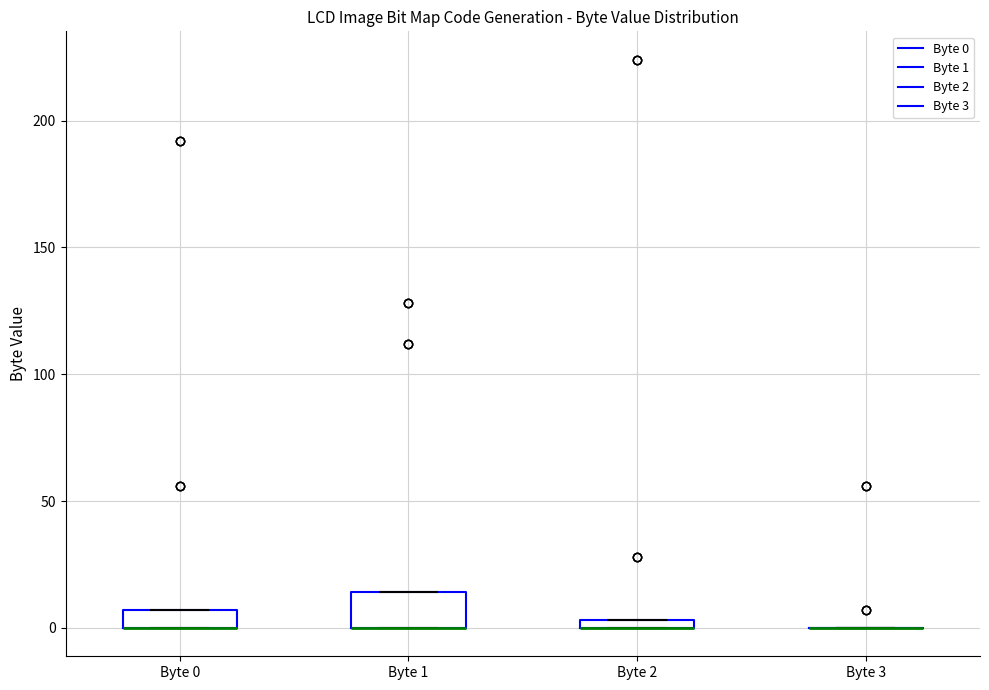

Comparing the boxes themselves (not the whiskers), which one is the tallest?

Byte 1